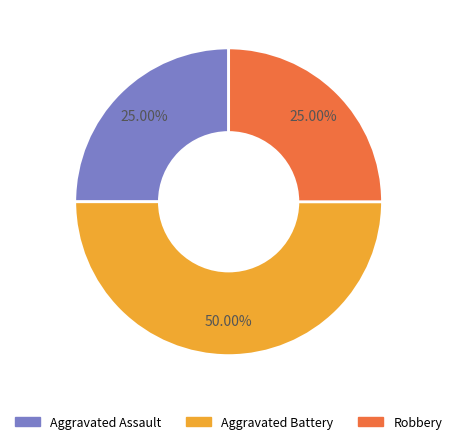

Which has a higher value, Aggravated Battery or Aggravated Assault?

Aggravated Battery